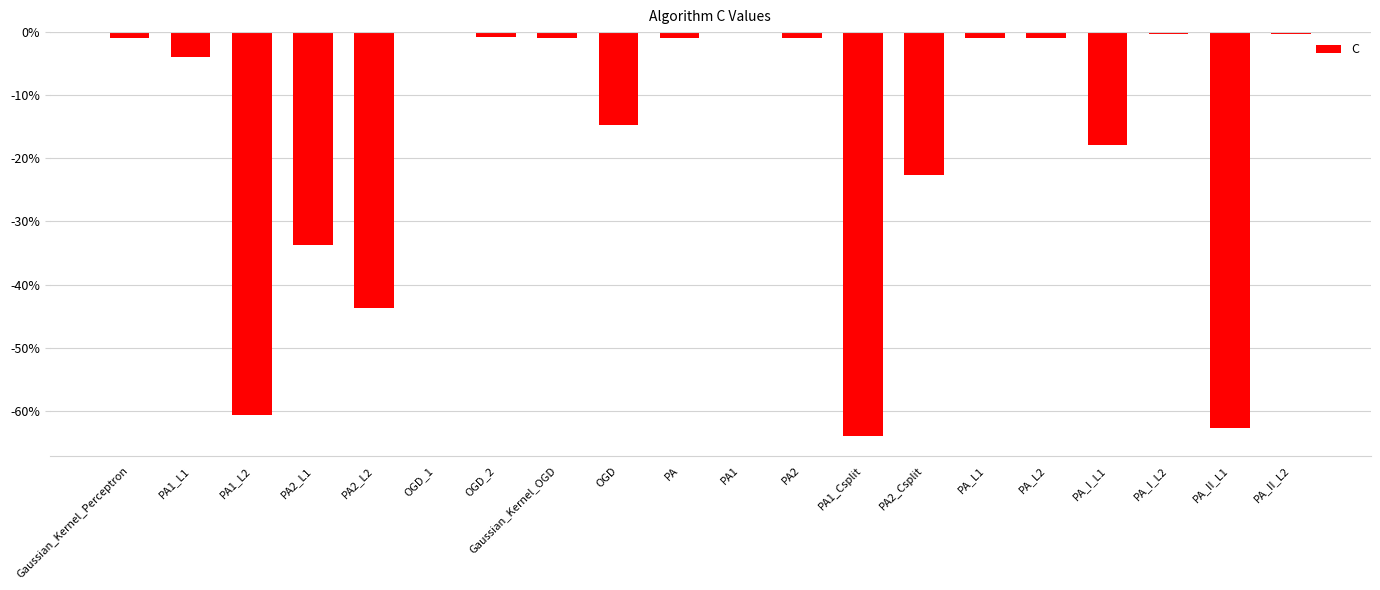

Is it true that the value at PA2_L1 is -47.3?

False